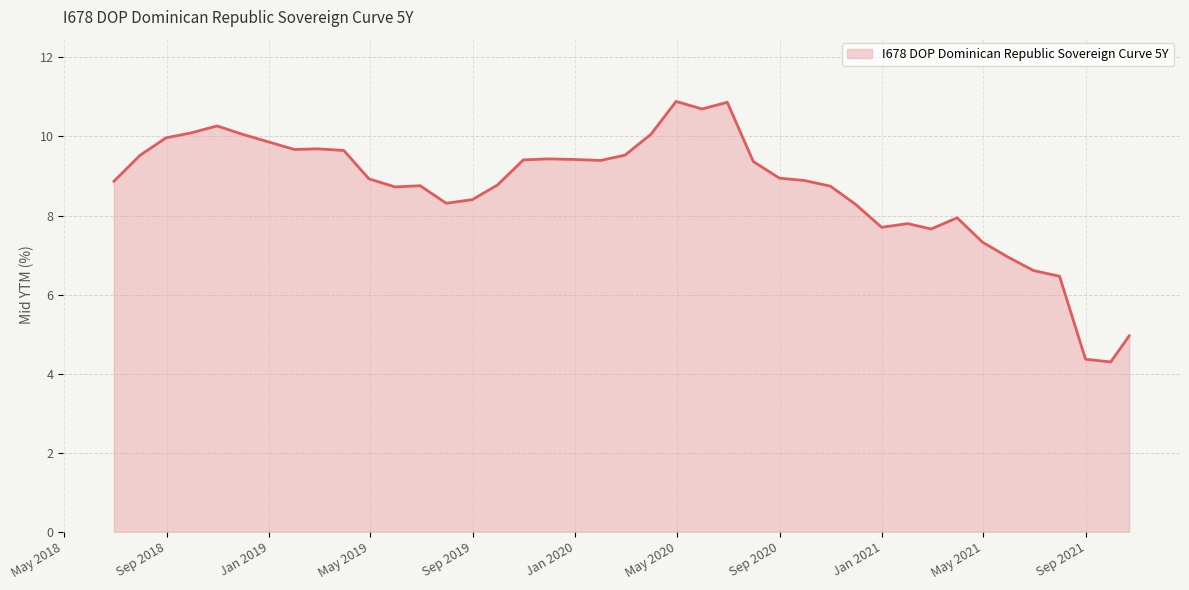

What is the maximum value shown in the chart?

10.9